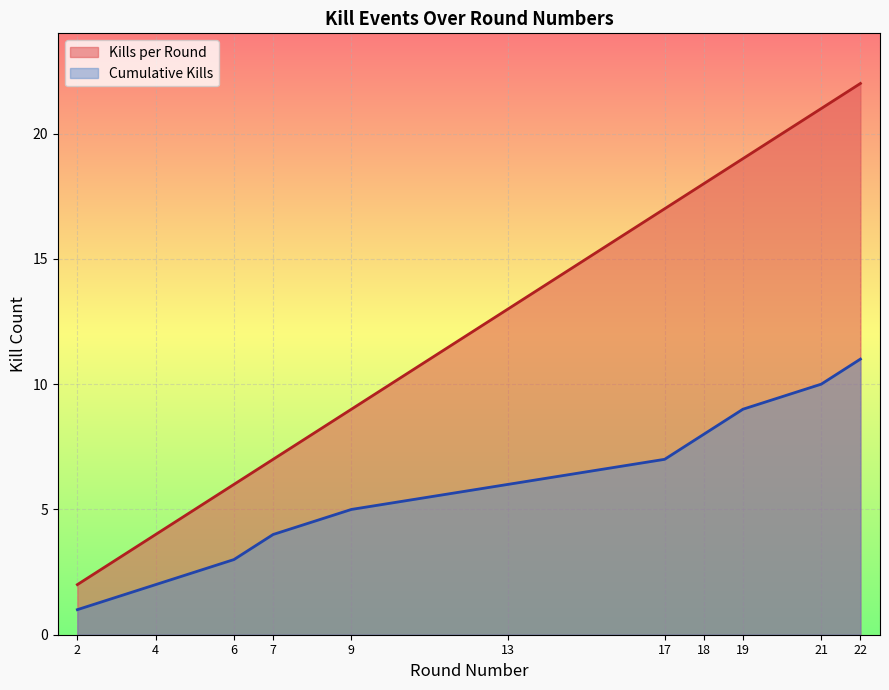

The Cumulative Kills series shows 15 at 19. True or false?

False